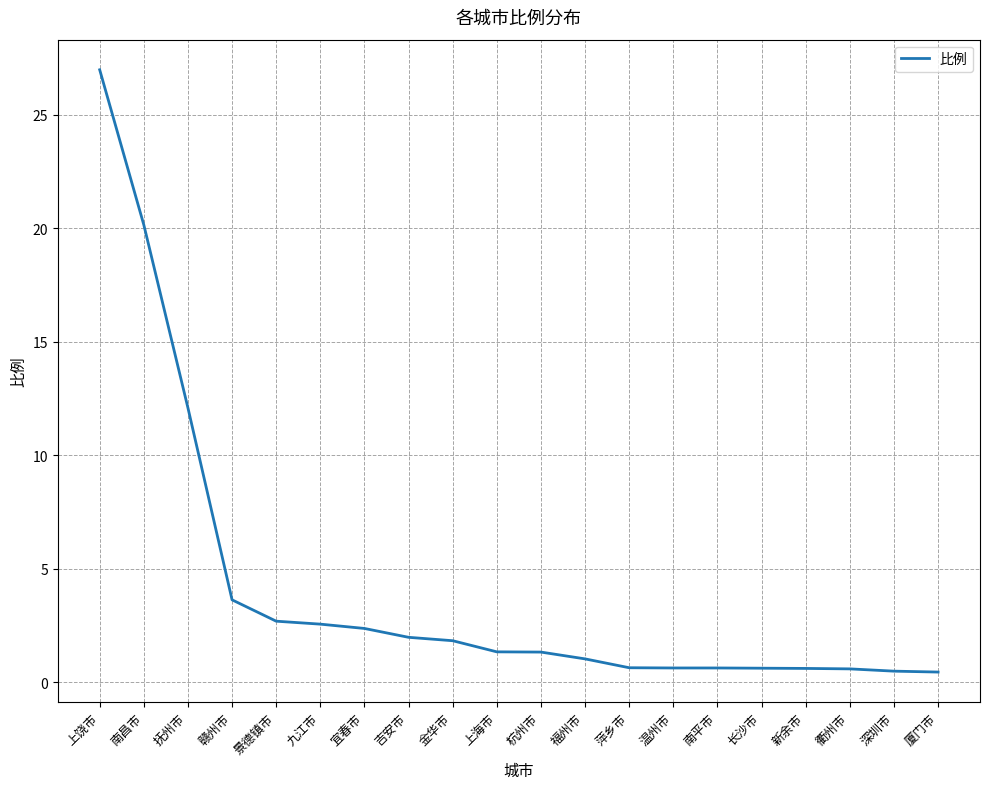

Which has a higher value, 抚州市 or 赣州市?

抚州市